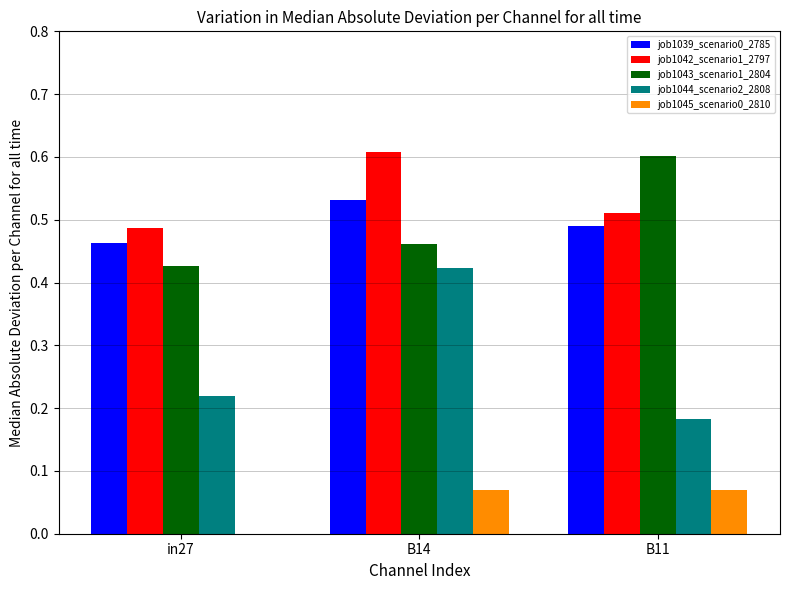

Which category has the highest value in the job1044_scenario2_2808 series?

B14